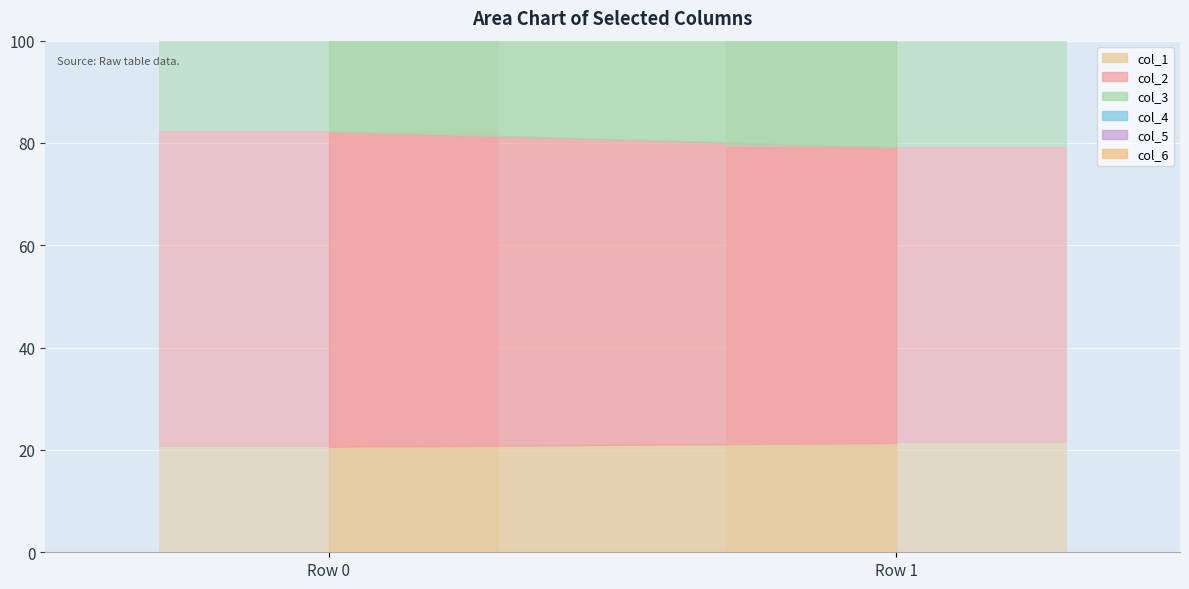

How many col_2 values are between 57 and 61?

1